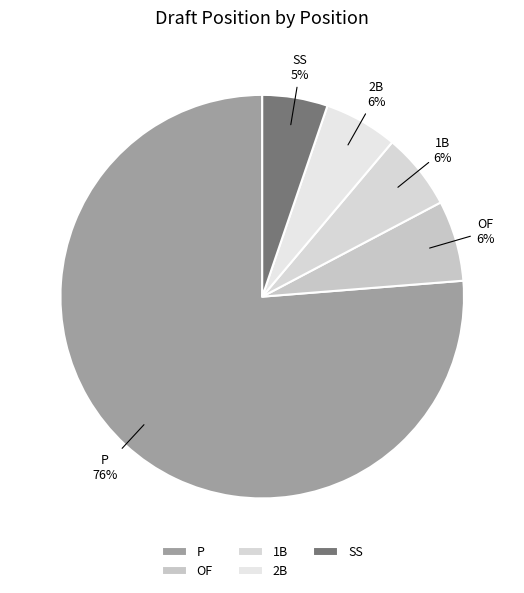

Is it true that 2B is 18% of the pie?

False